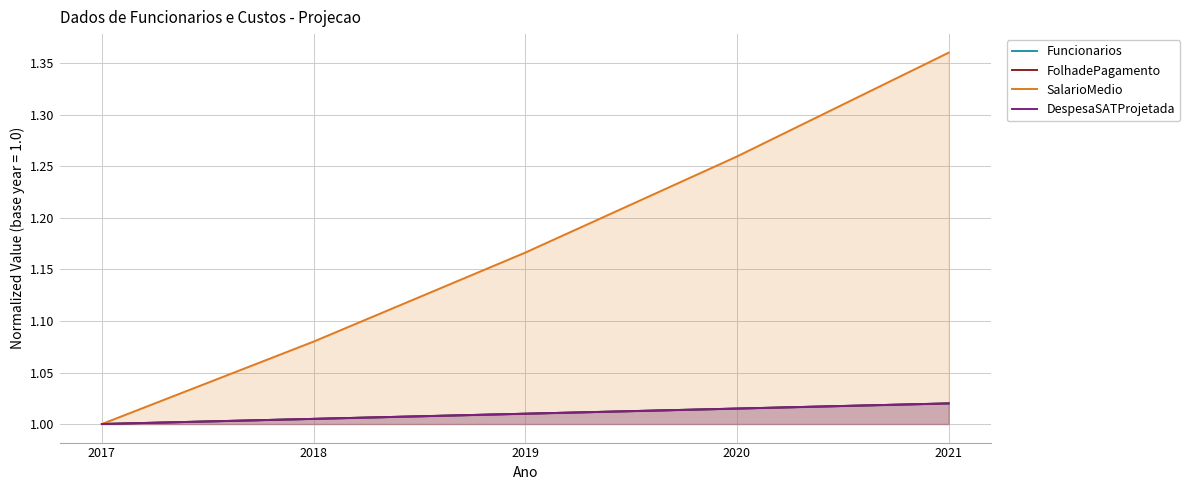

What is the lowest value of the FolhadePagamento series?

1.0